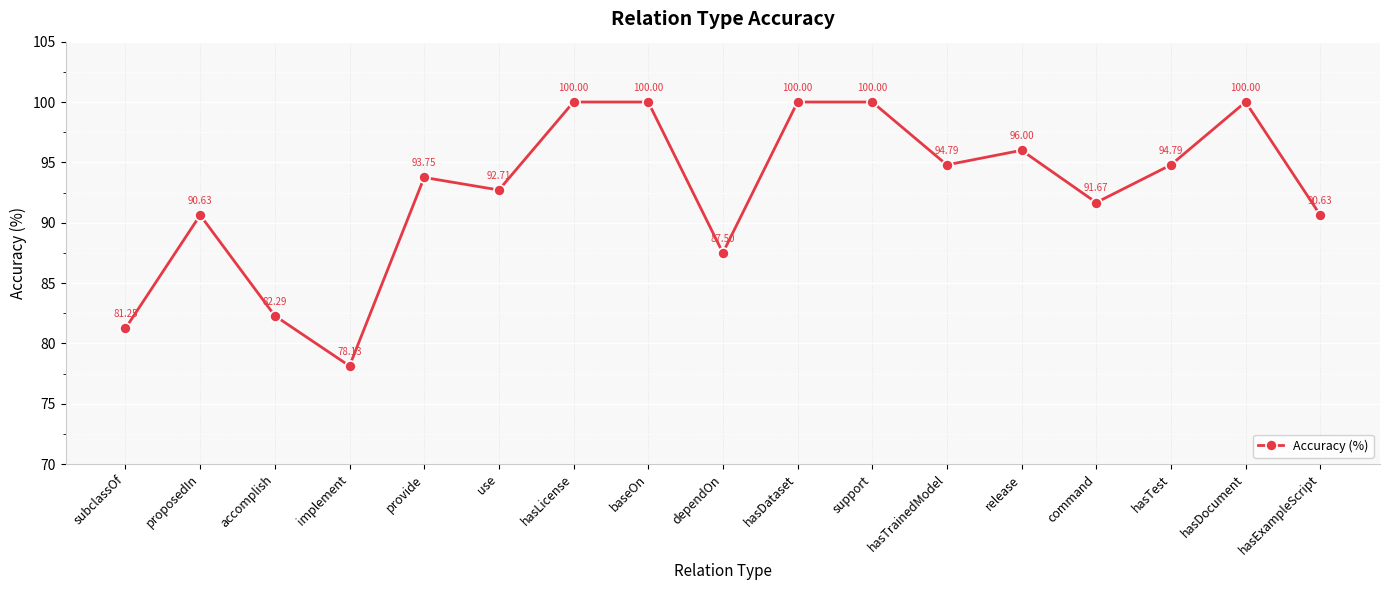

True or false: the data shows 149.7 at hasDocument.

False